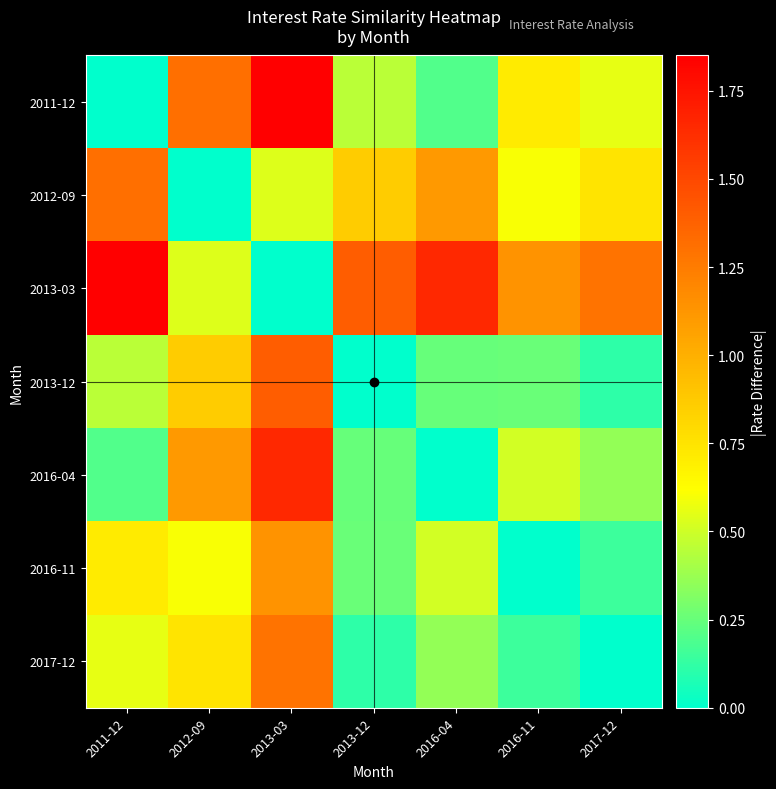

Rank the series at 2017-12 from highest to lowest value.

2013-03, 2012-09, 2011-12, 2016-04, 2016-11, 2013-12, 2017-12